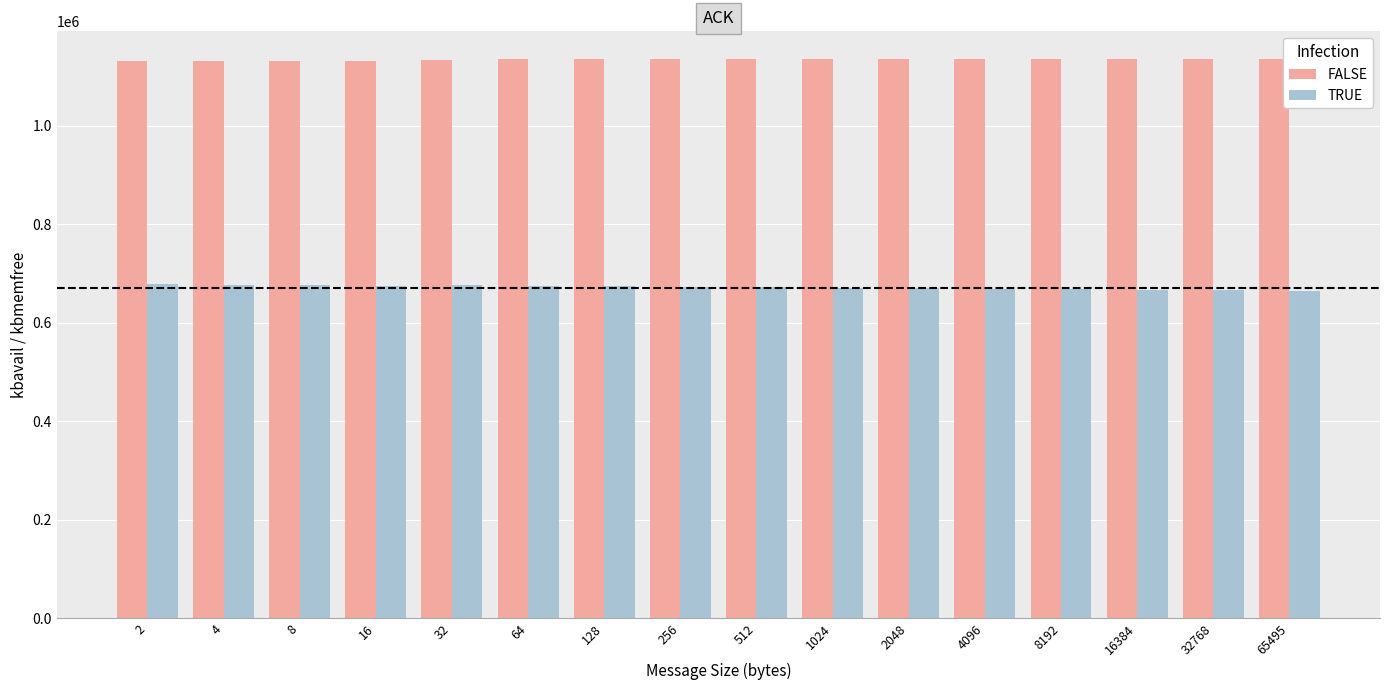

Rank the series by their average value, from highest to lowest.

FALSE, TRUE